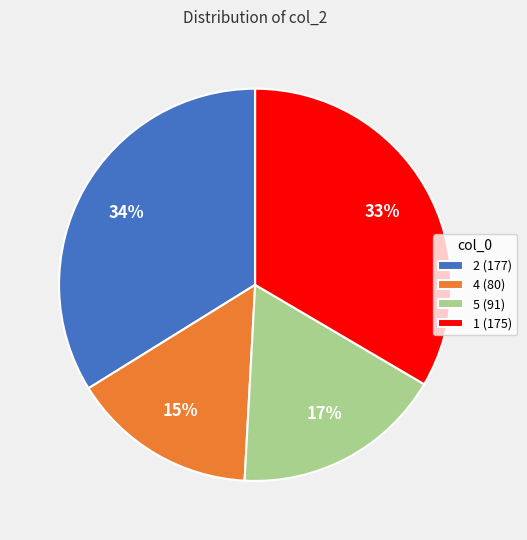

What percentage is the 2 (177) slice, to the nearest percent?

34%